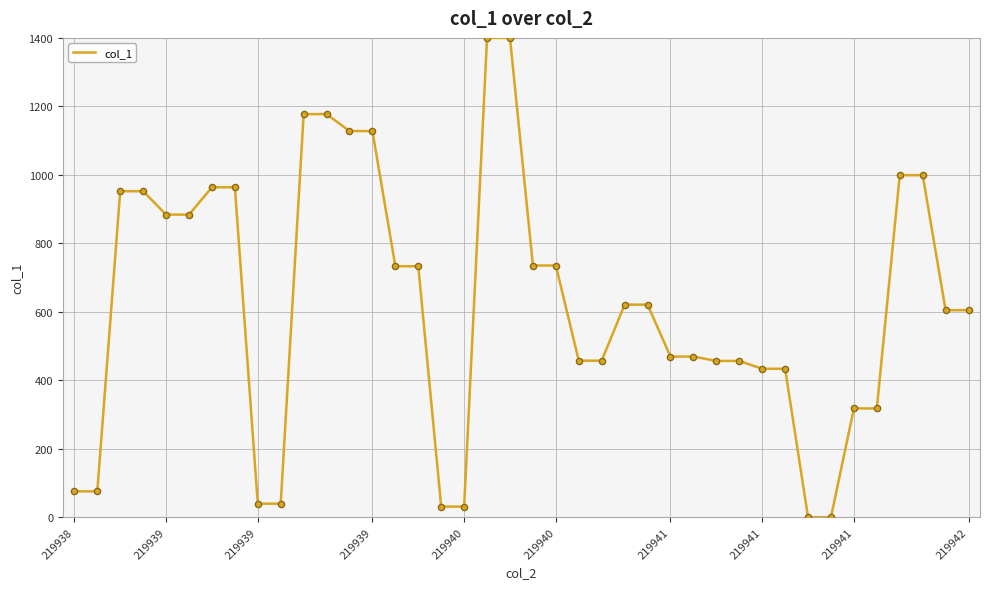

What is the greatest value displayed?

1400.0